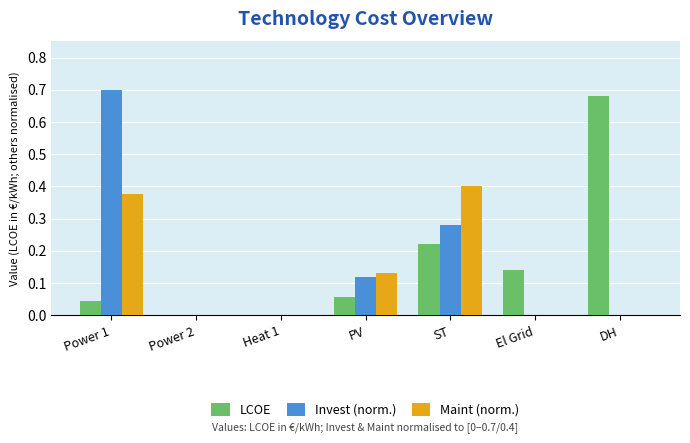

Between Power 1 and ST, which series saw the biggest shift?

Invest (norm.)